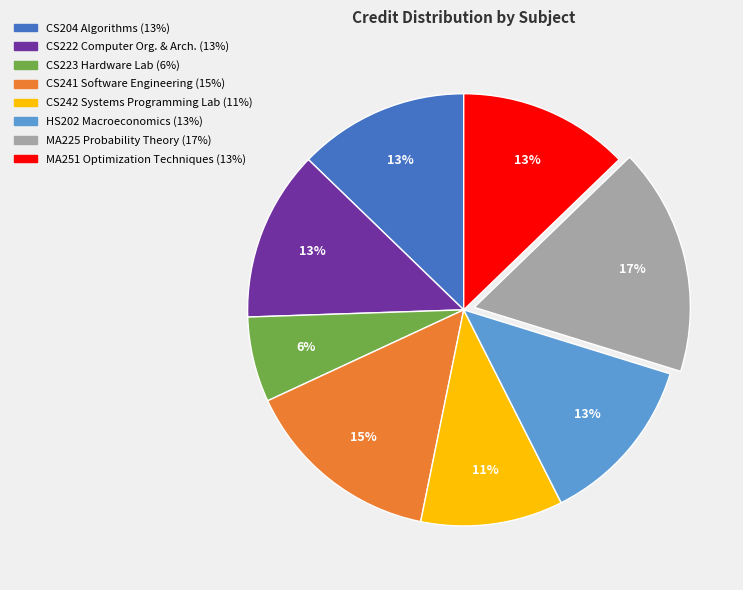

To the nearest percent, what is the average slice percentage?

12%